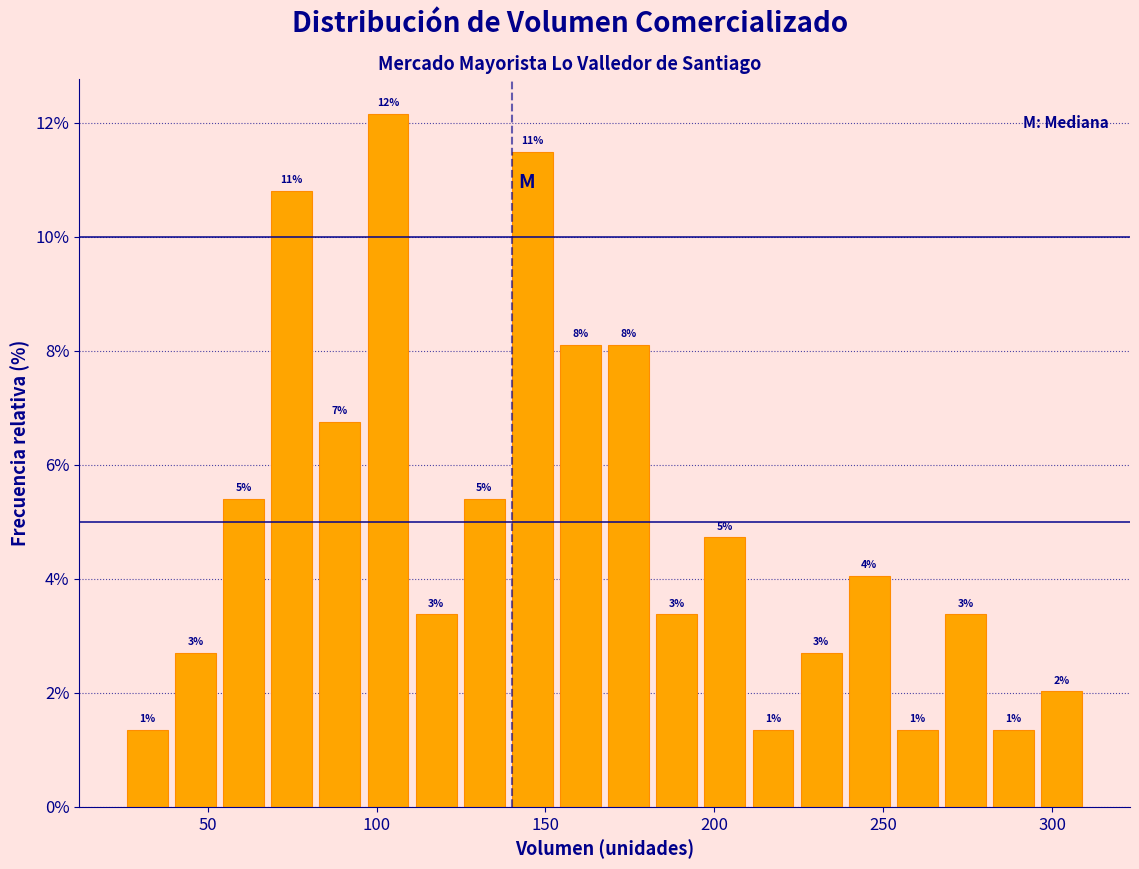

Around what value on the x-axis is the tallest bar? Give the approximate position of its centre, as read against the axis.

105